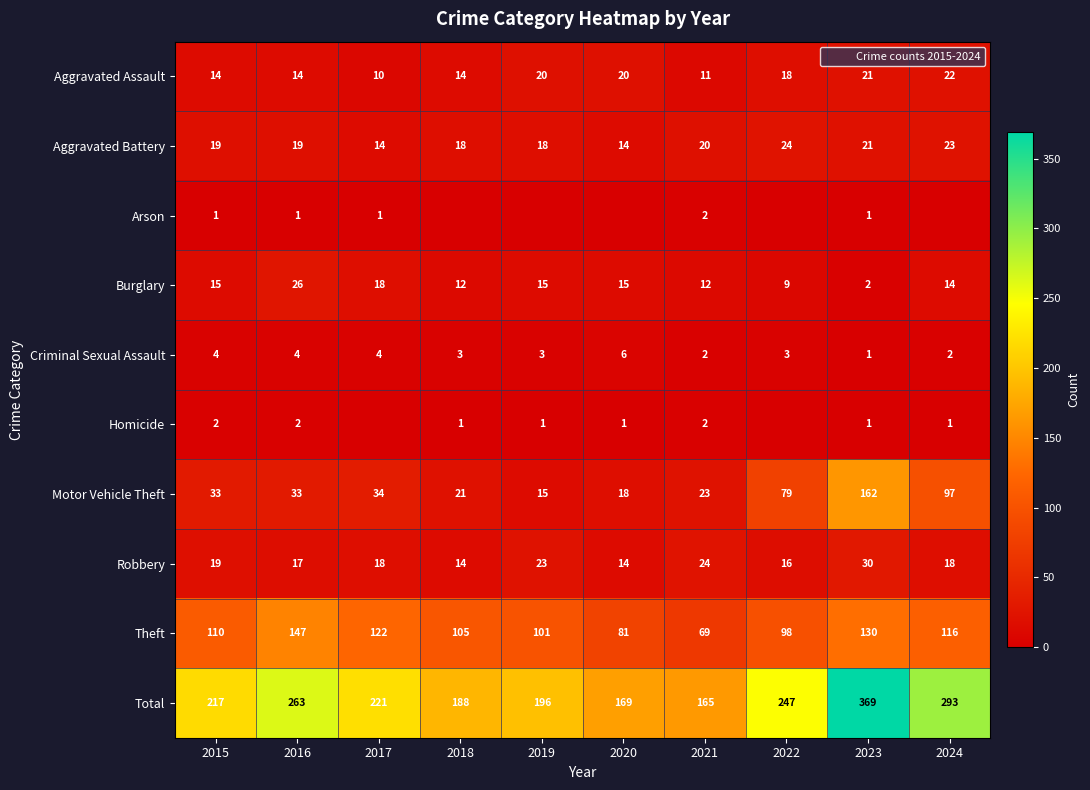

True or false: Robbery has a value of 17 at 2016.

True